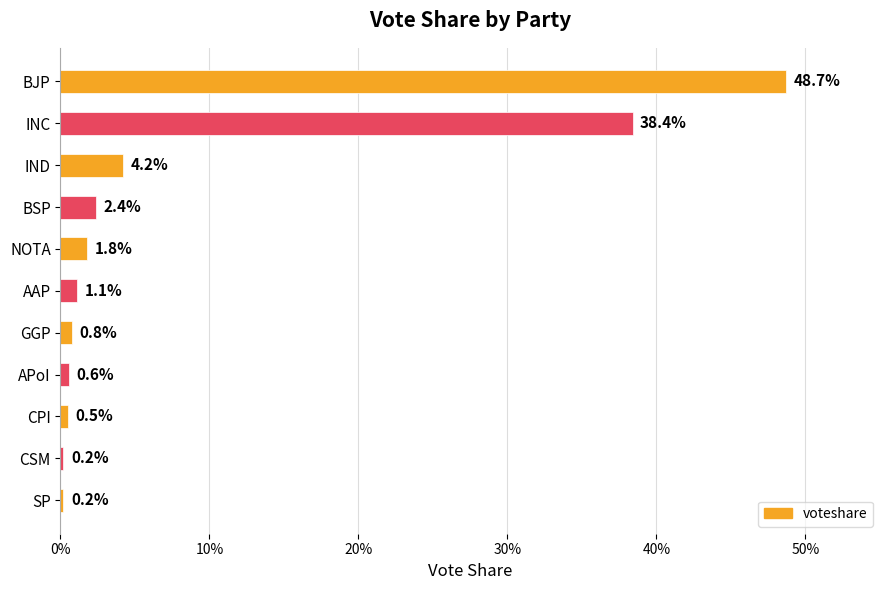

Does the chart contain any negative values?

No